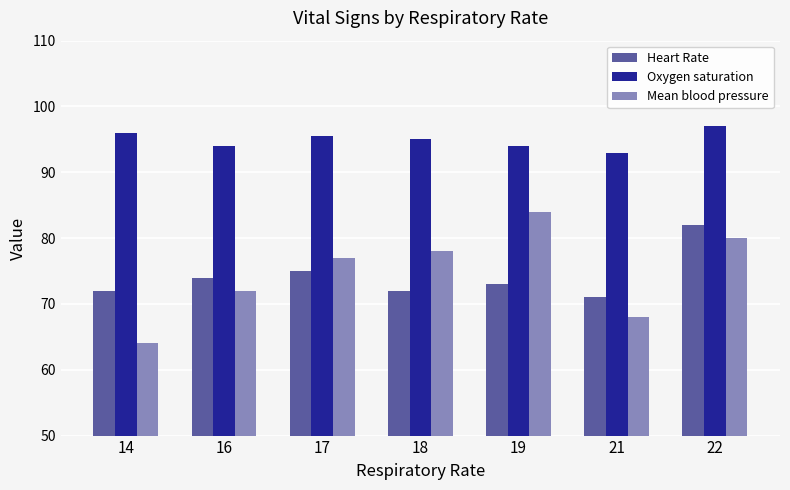

True or false: Heart Rate has a value of 26.5 at 22.

False